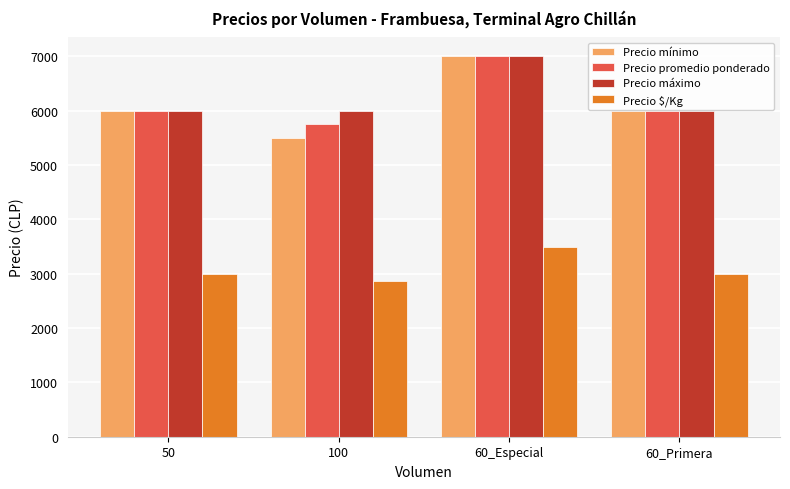

The value of Precio $/Kg at 60_Primera is 3000. True or false?

True